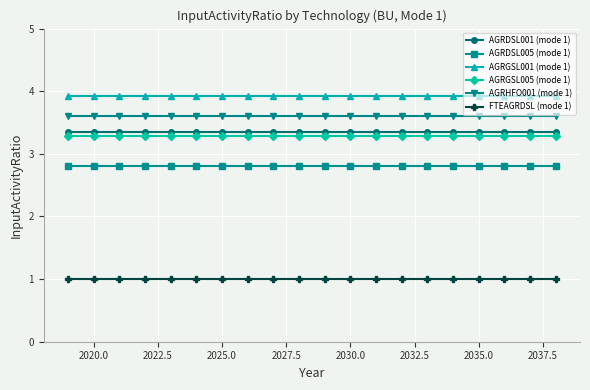

True or false: AGRDSL005 (mode 1) and AGRHFO001 (mode 1) cross at least once.

False